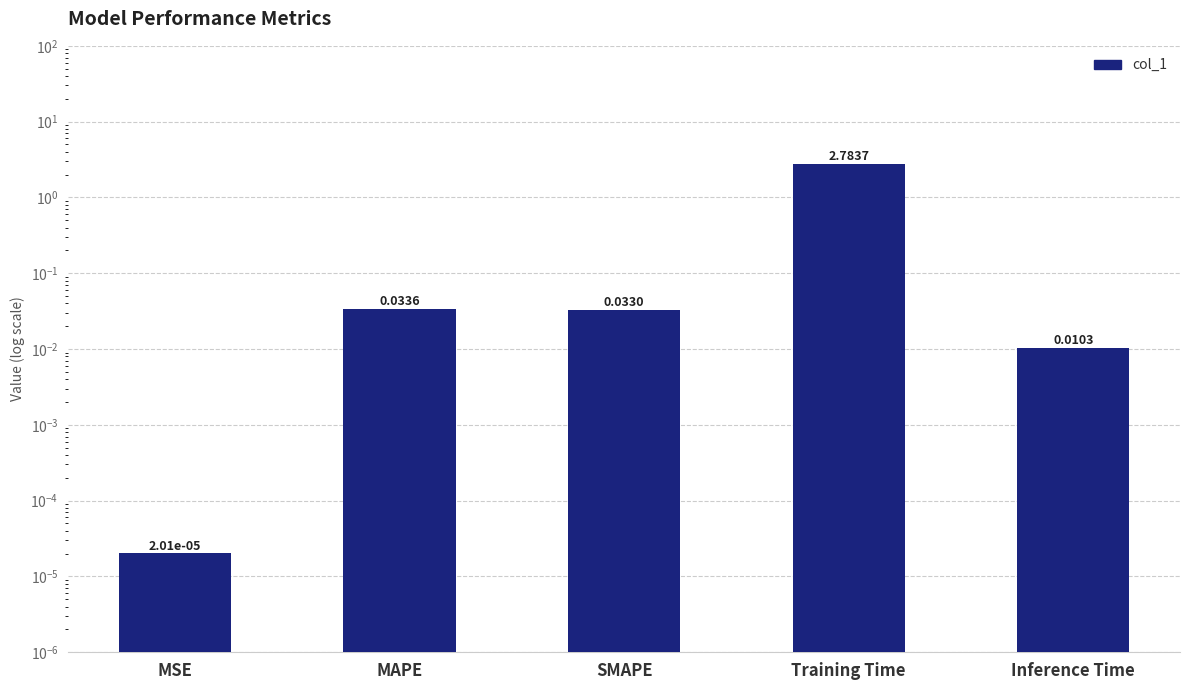

What position from the right is MAPE?

4